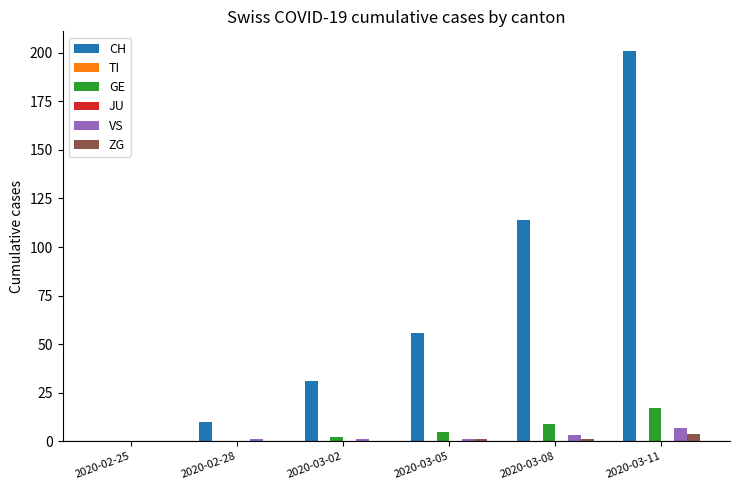

What are all the series names shown in the legend?

CH, TI, GE, JU, VS, ZG